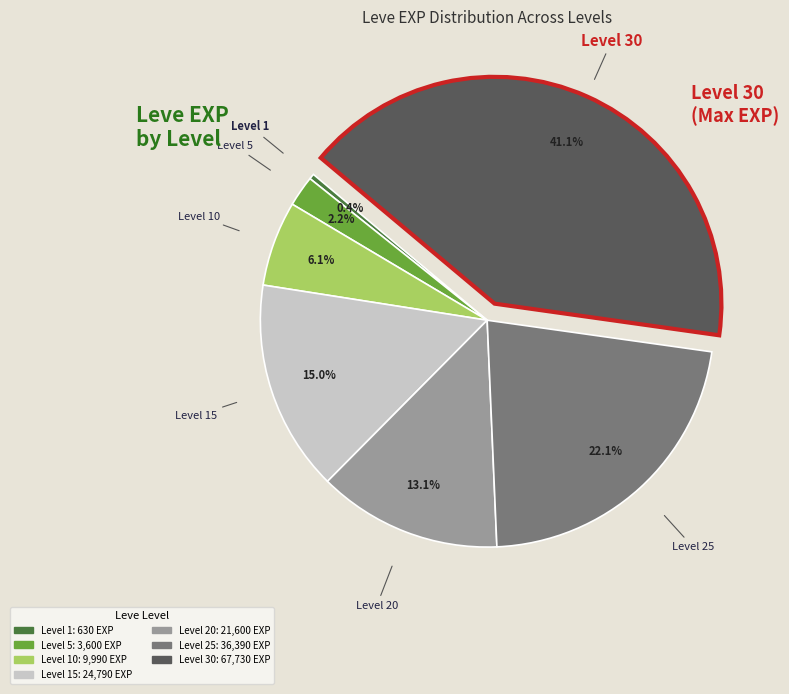

Count the number of slices in the pie.

7